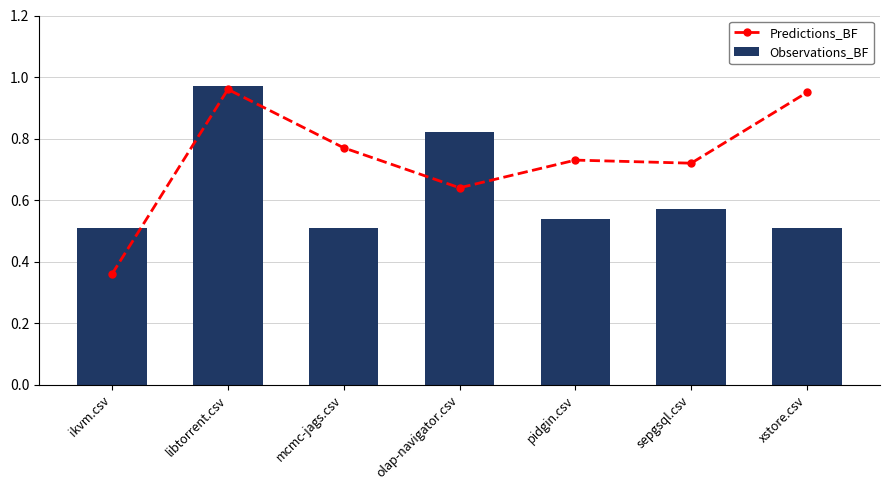

Reading right to left, list all the values displayed in this chart.

Predictions_BF: xstore.csv=0.9	sepgsql.csv=0.7	pidgin.csv=0.7	olap-navigator.csv=0.6	mcmc-jags.csv=0.8	libtorrent.csv=1.0	ikvm.csv=0.4
Observations_BF: xstore.csv=0.5	sepgsql.csv=0.6	pidgin.csv=0.5	olap-navigator.csv=0.8	mcmc-jags.csv=0.5	libtorrent.csv=1.0	ikvm.csv=0.5